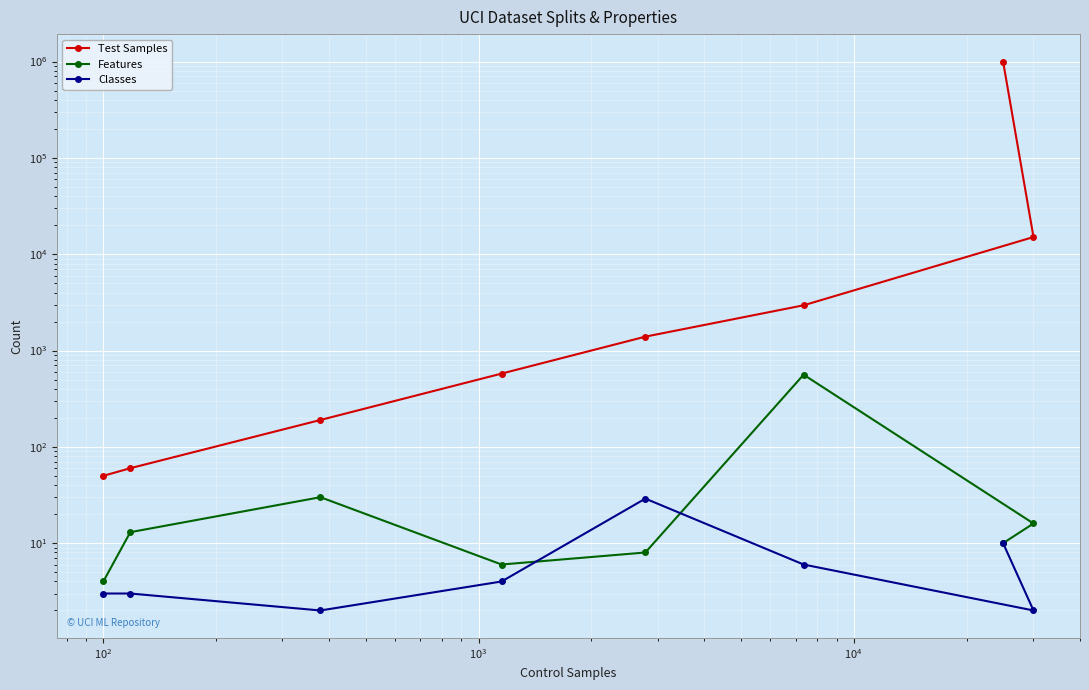

How many lines are shown in the chart?

3